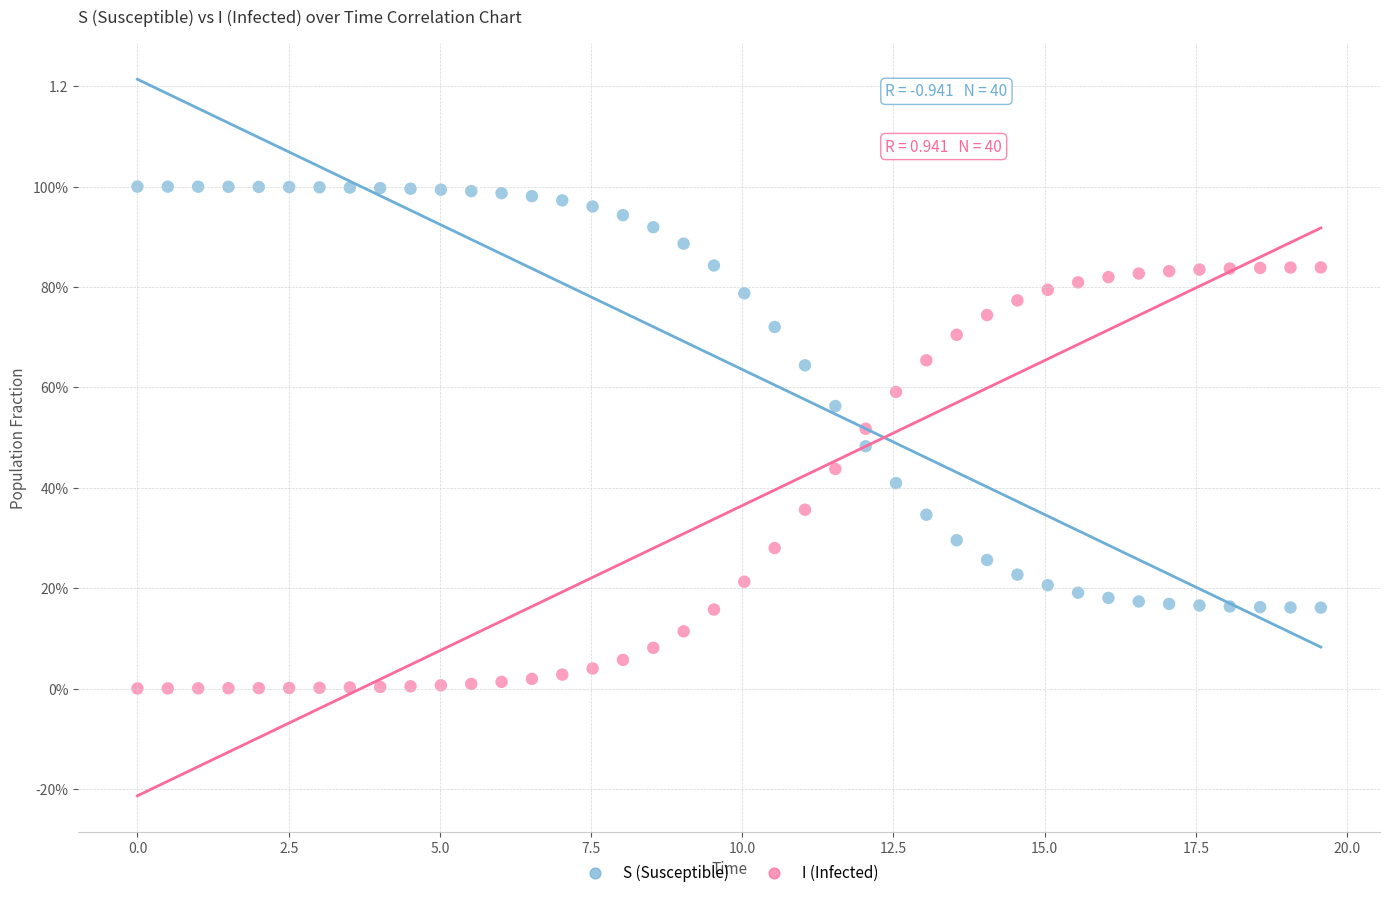

What are all the series names shown in the legend?

S (Susceptible), I (Infected)